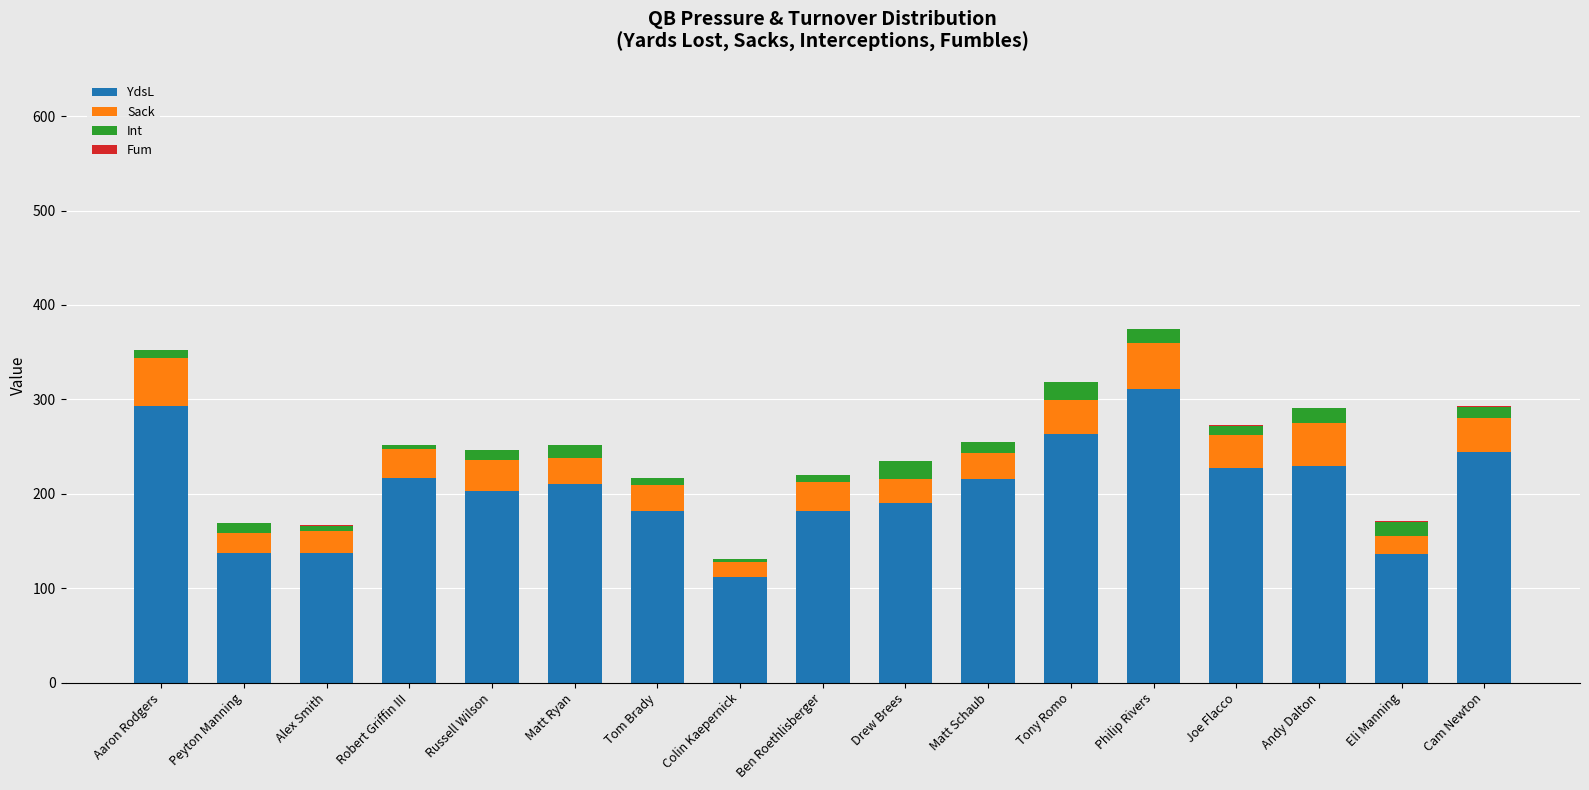

At which label does YdsL reach its peak?

Philip Rivers